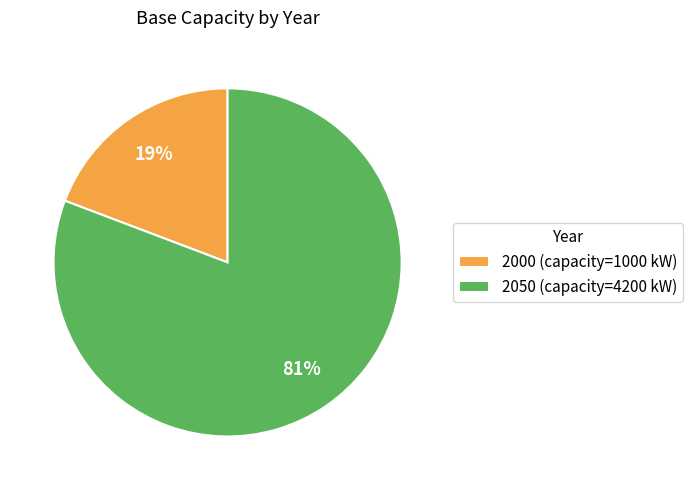

Rank the categories by value from lowest to highest.

2000, 2050